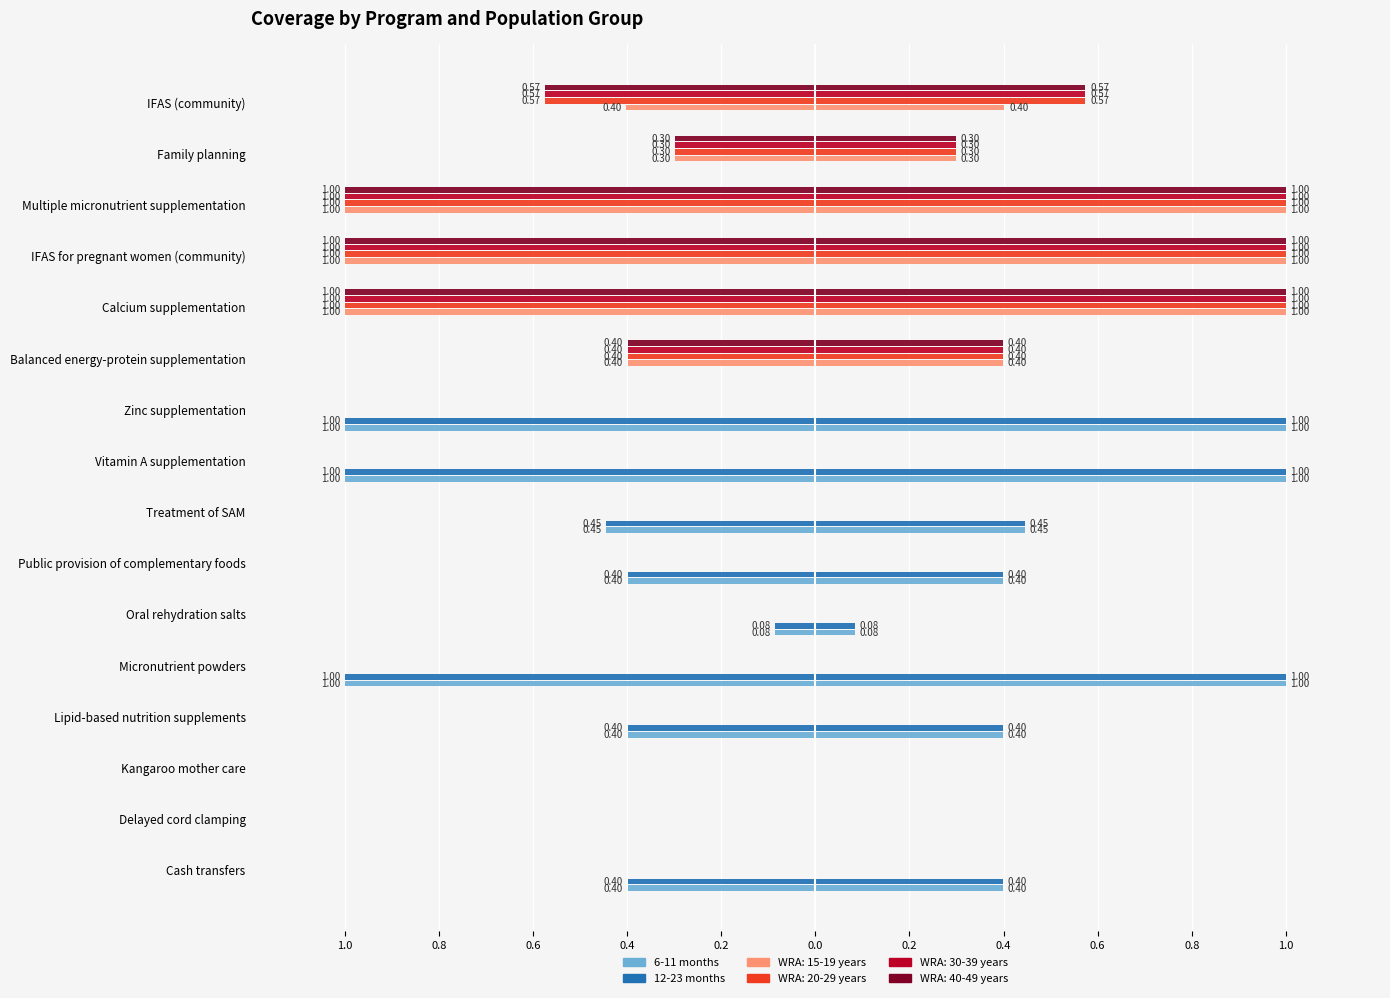

What is the difference between the second highest and minimum values in the 6-11 months series?

1.0